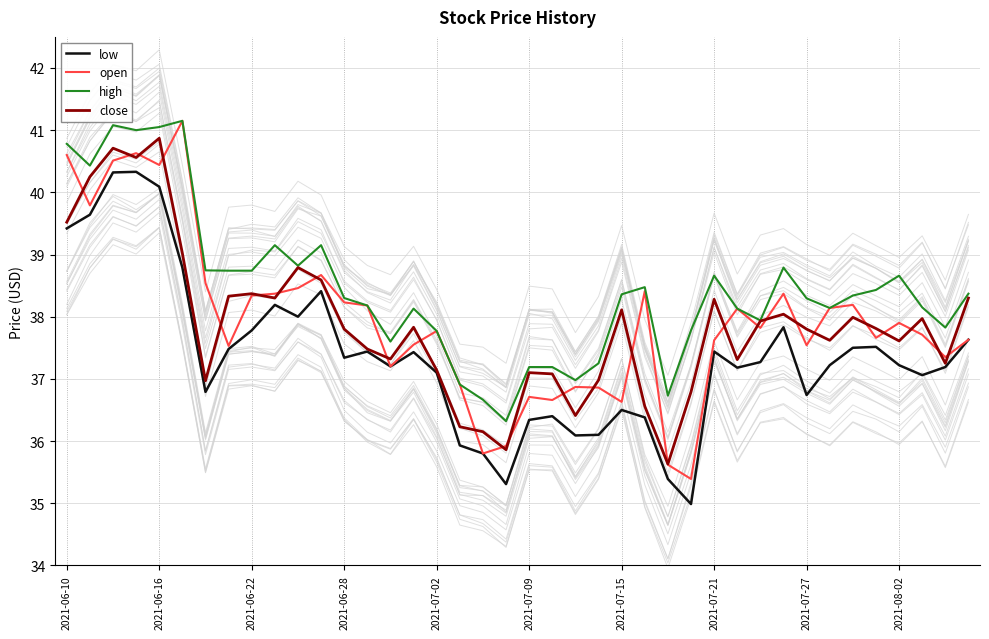

True or false: low and close cross at least once.

False